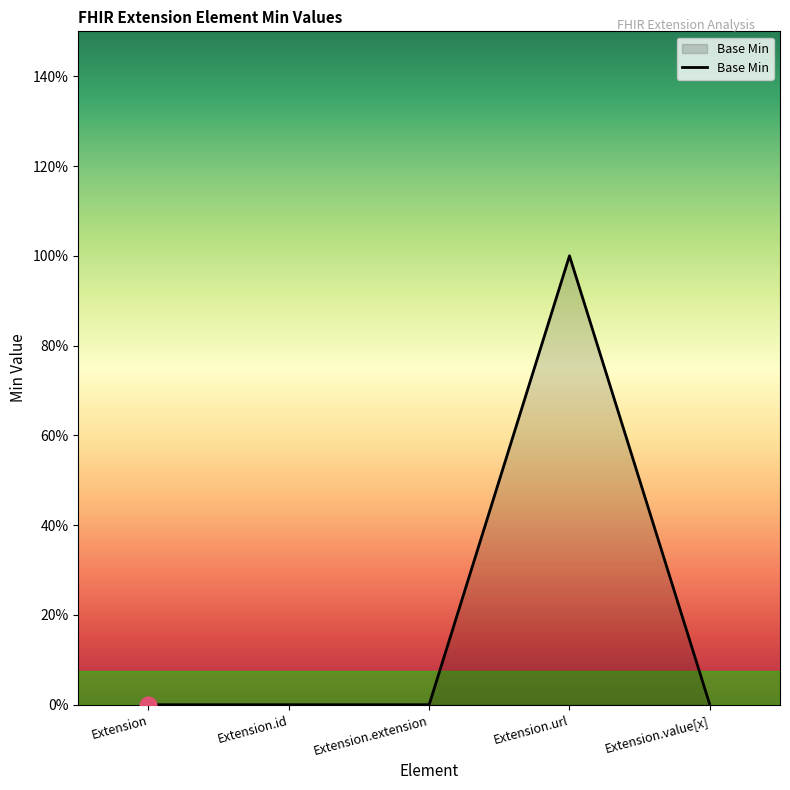

Reading right to left, what are all the values shown in this chart?

0	1	0	0	0